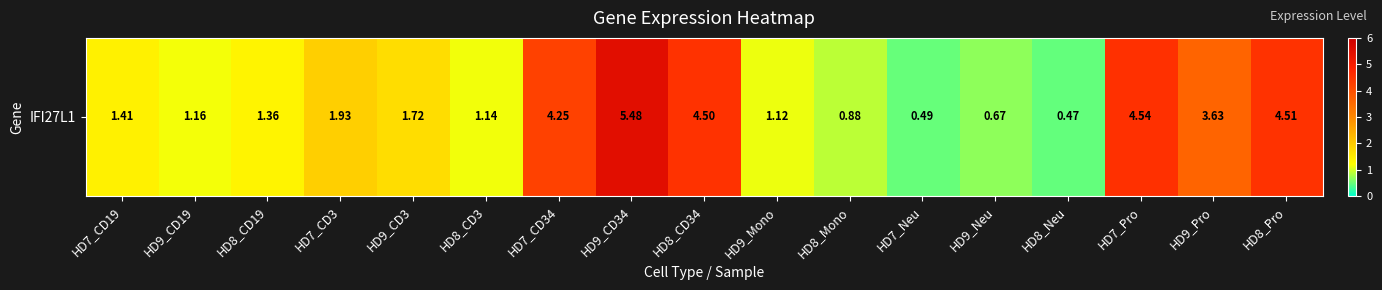

What is the ratio of the value at HD8_CD34 to the value at HD8_Pro?

1.0